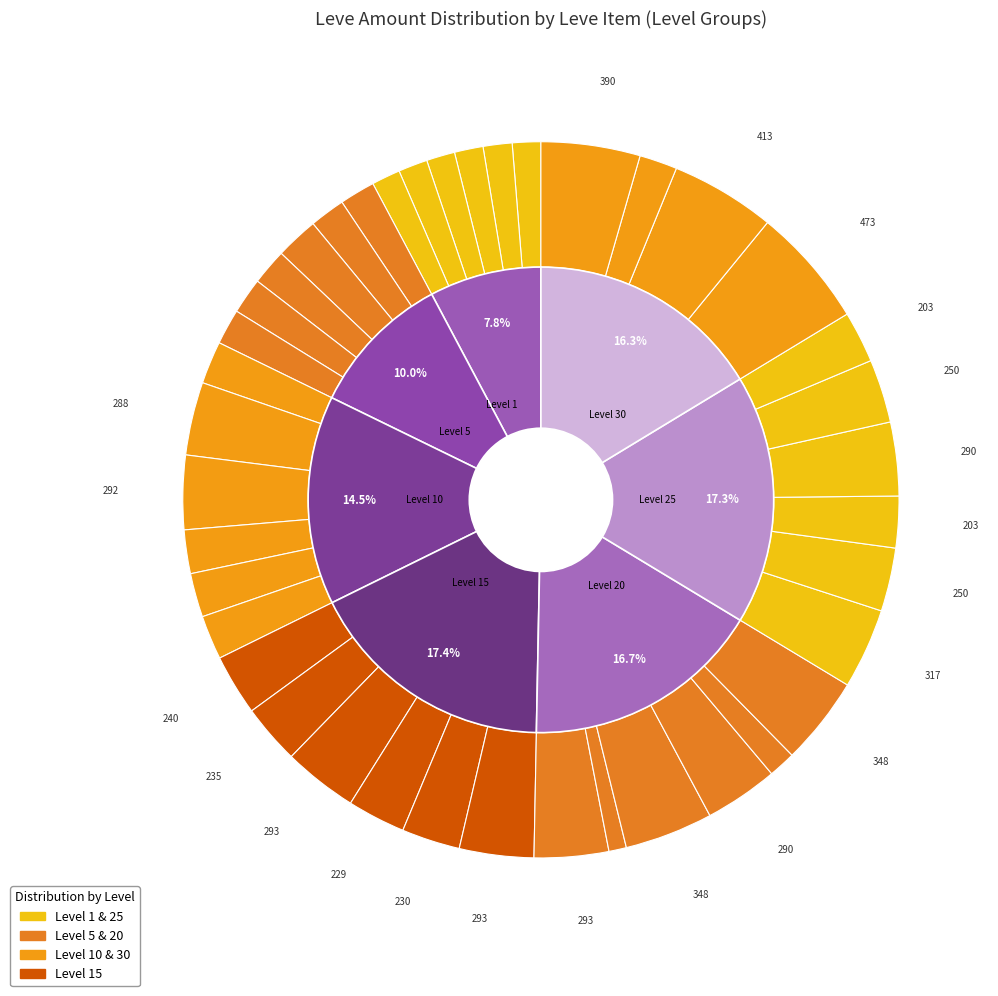

What percentage do Cotton Breeches of Crafting and Linen Halfgloves together represent?

5.3%